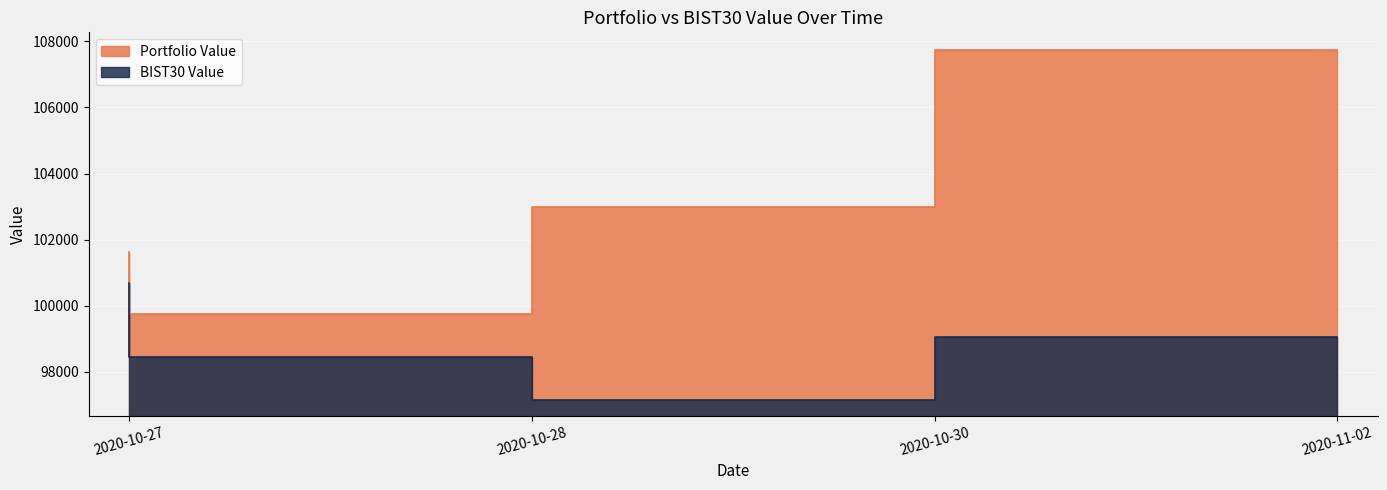

What is the minimum value shown in the chart?

97161.5